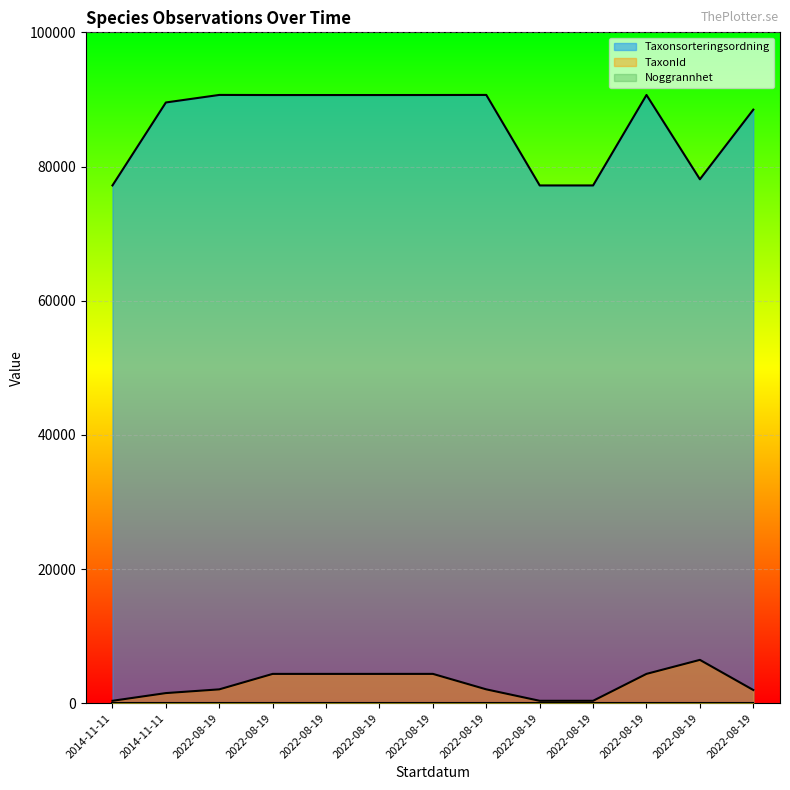

Is the value of TaxonId at 2022-08-19 greater than the value of Taxonsorteringsordning at 2022-08-19?

No